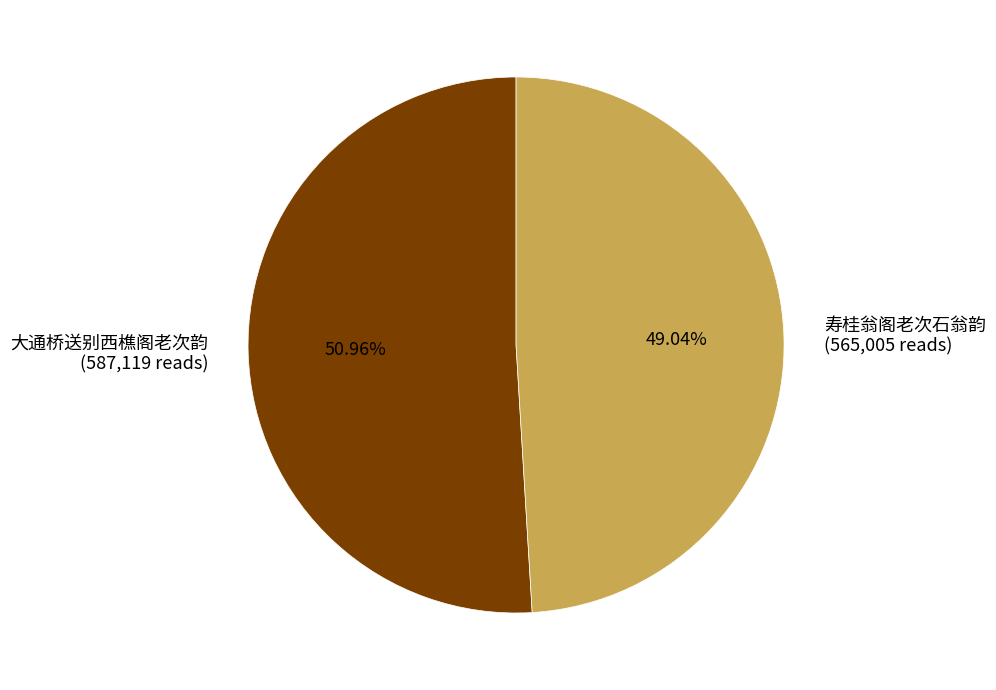

Approximately how many times larger is the value at 寿桂翁阁老次石翁韵 (565,005 reads) compared to 大通桥送别西樵阁老次韵 (587,119 reads)?

1.0